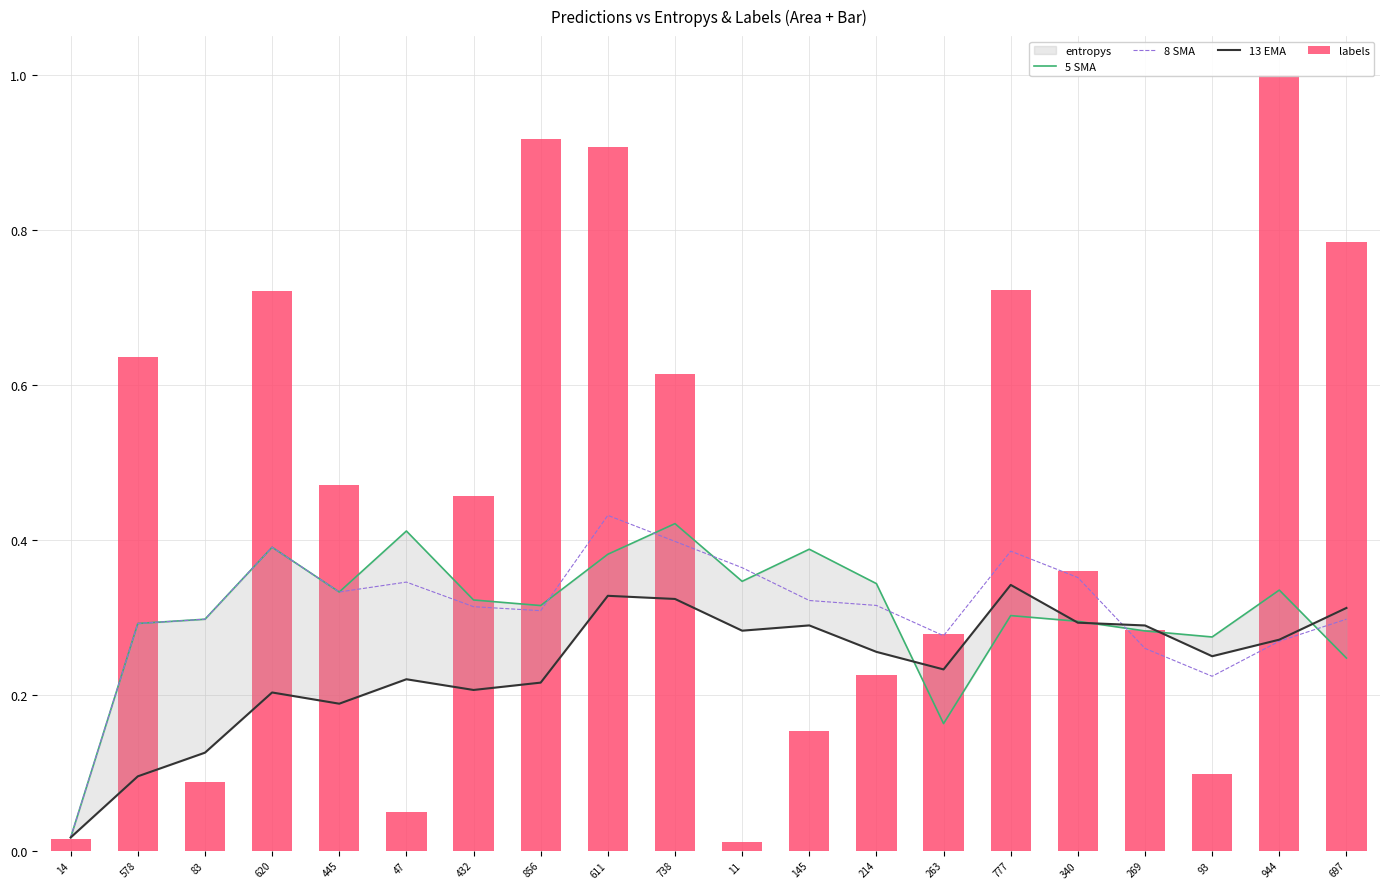

What is the average value of the 8 SMA series?

0.3